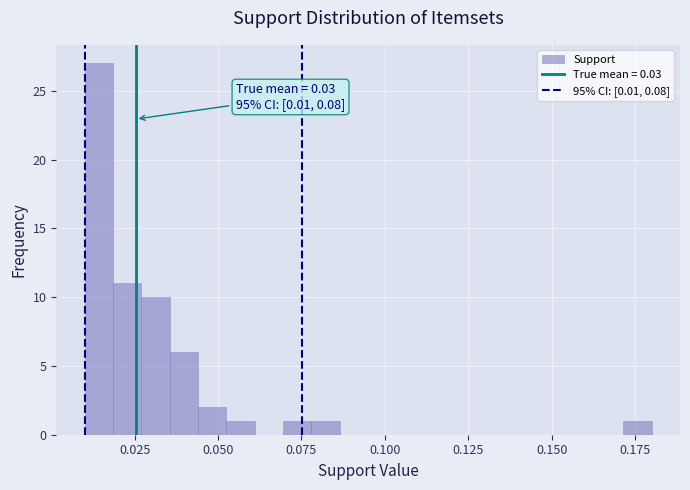

Read against the x-axis, roughly where is the centre of the tallest bar?

0.015